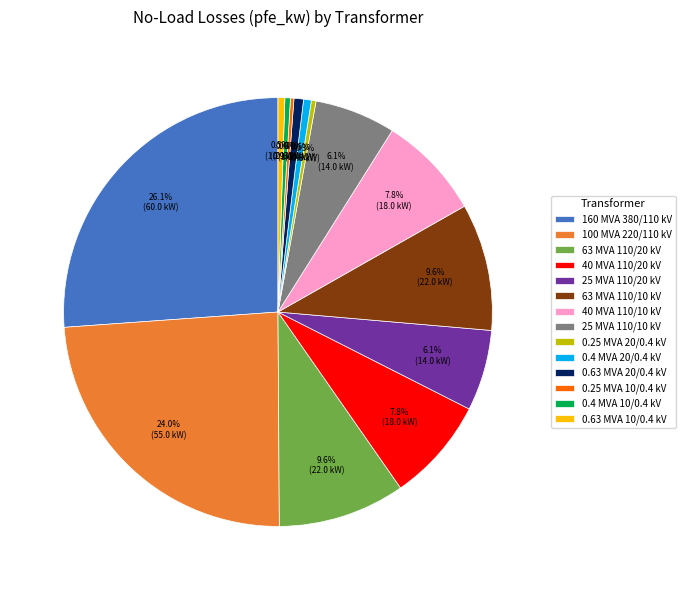

Which category has the biggest portion of the pie?

160 MVA 380/110 kV